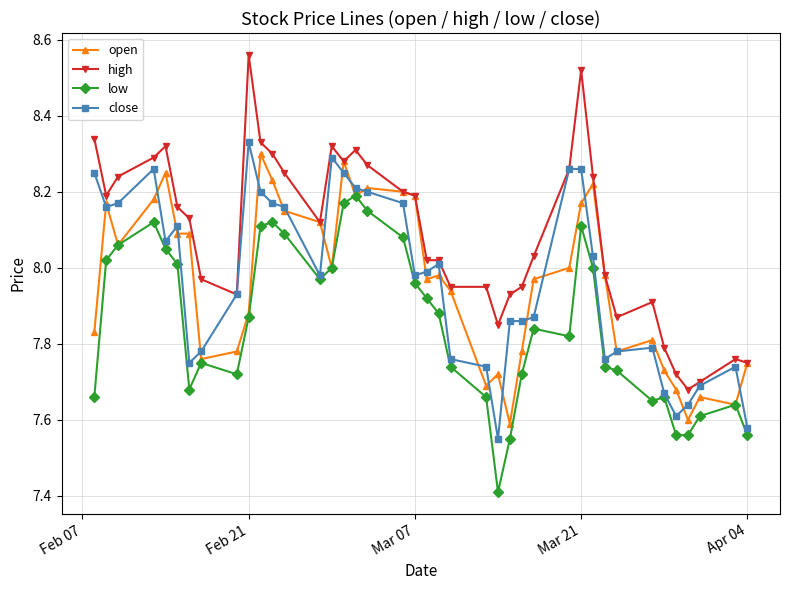

What is the smallest value displayed?

7.4